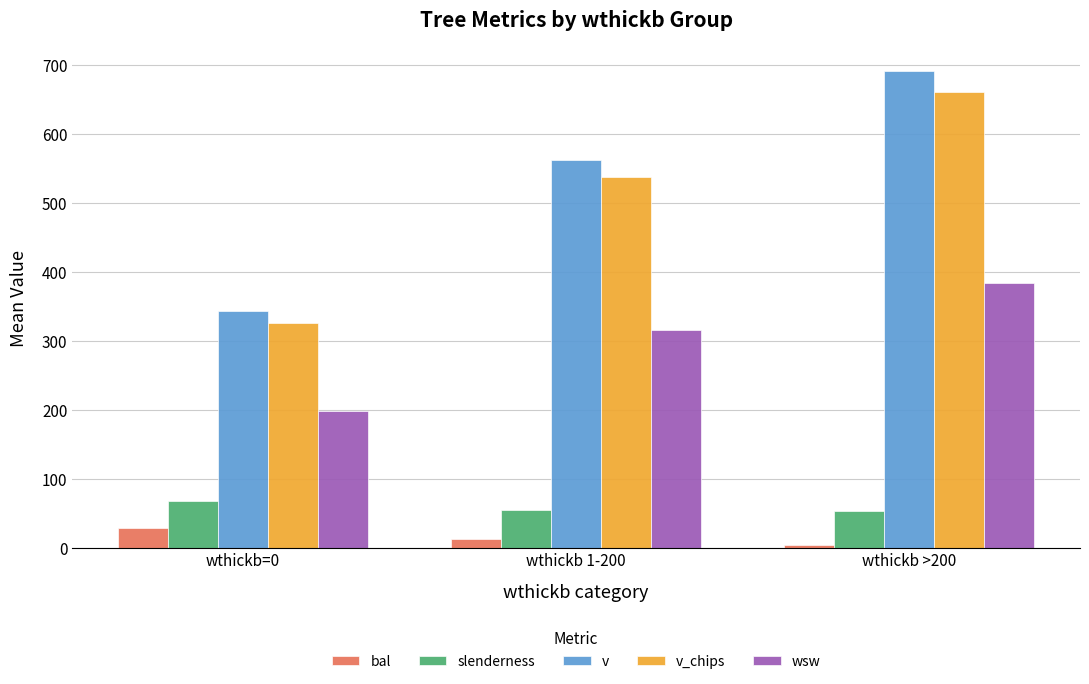

Count the number of categories in the chart.

3